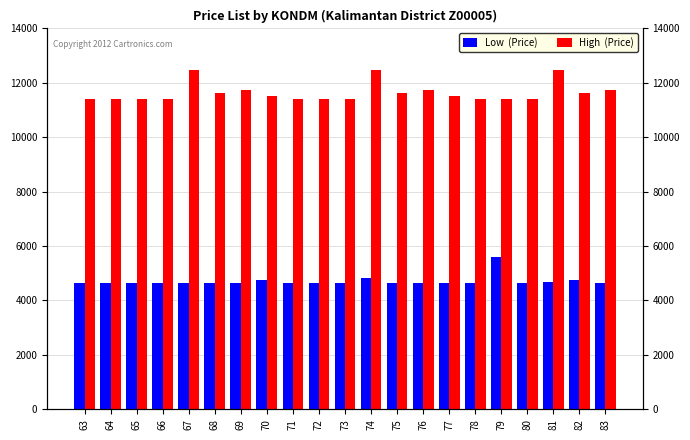

What is the greatest value displayed?

12470.8